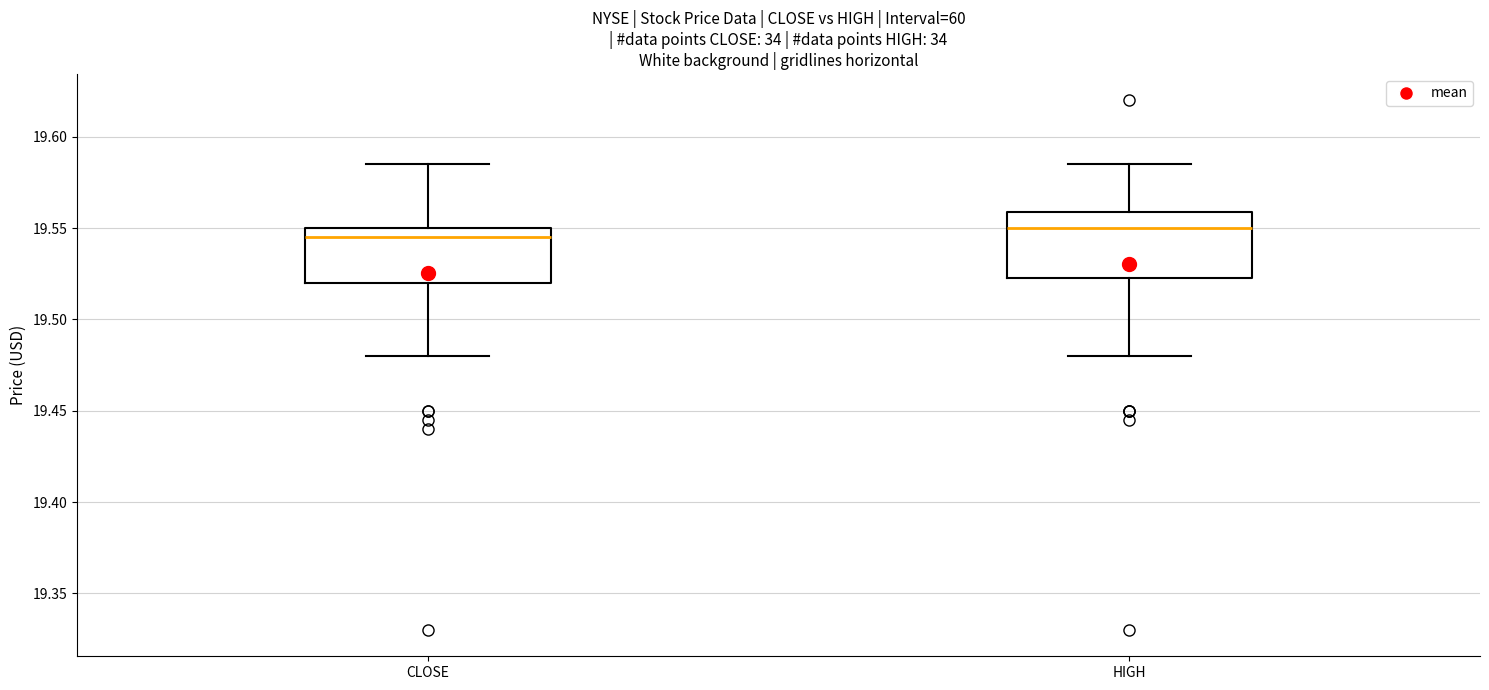

Reading left to right, transcribe this box plot: for each box, give where its median line is, the range the box spans, and where its two whiskers end, as read against the y-axis. The values are not printed on the chart, so give them approximately, as read against the axis.

CLOSE: median 19.545, box 19.520 to 19.550, whiskers 19.480 to 19.585
HIGH: median 19.550, box 19.525 to 19.560, whiskers 19.480 to 19.585